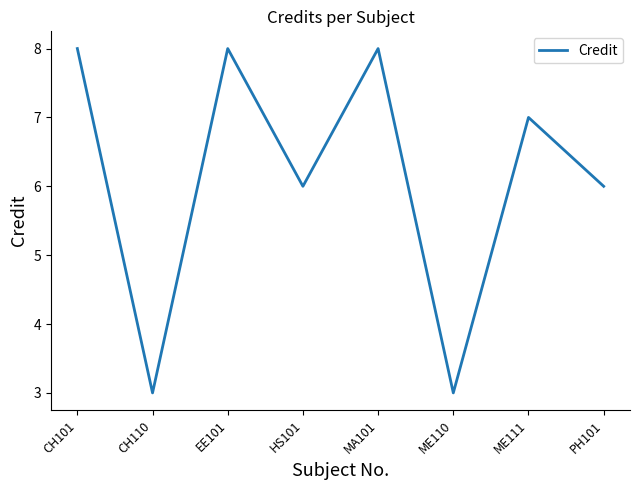

Count the values in the range 6 to 8.

6